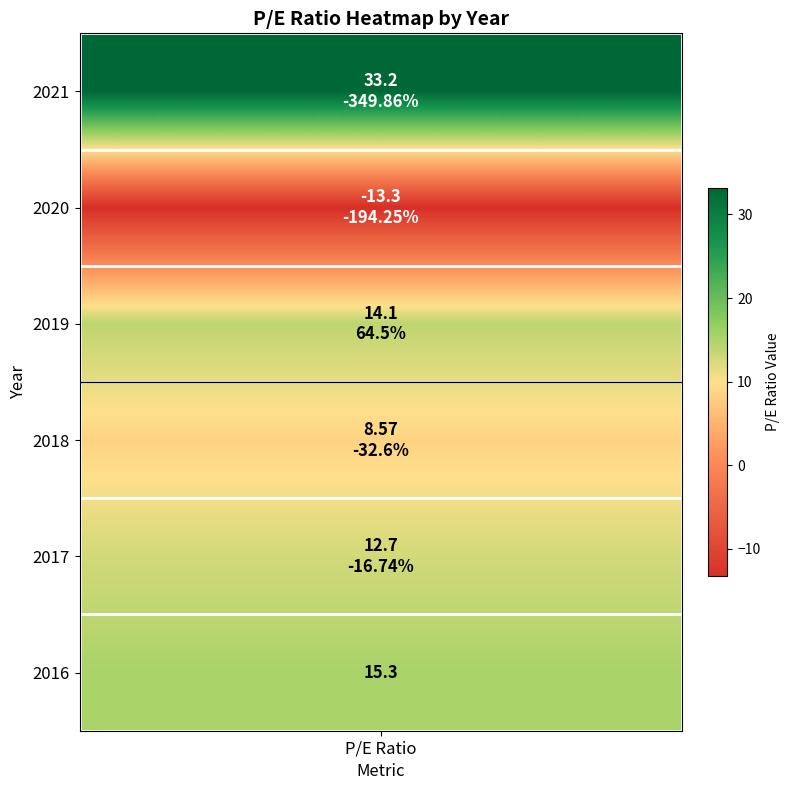

What is the minimum value shown in the chart?

-13.3